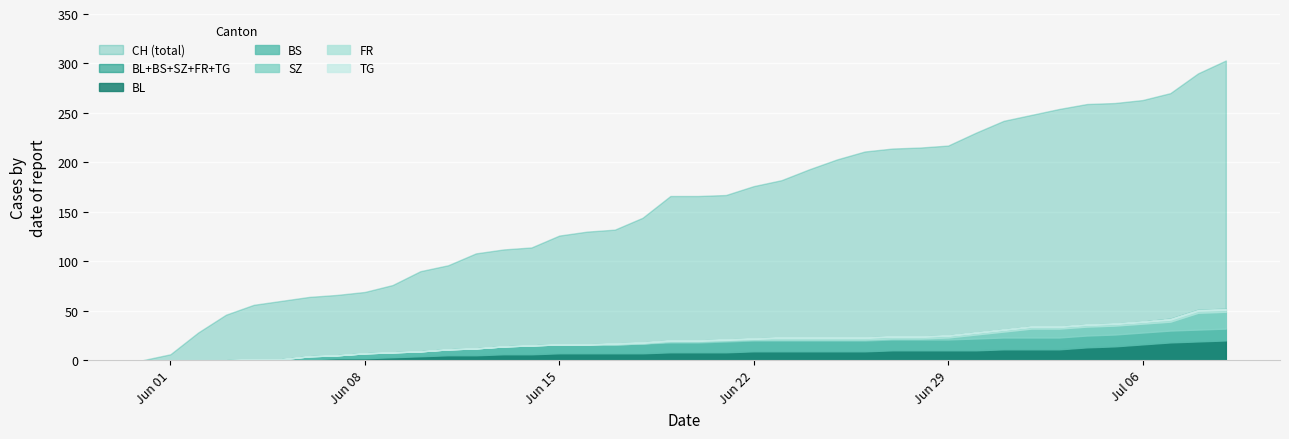

What is the greatest value displayed?

303